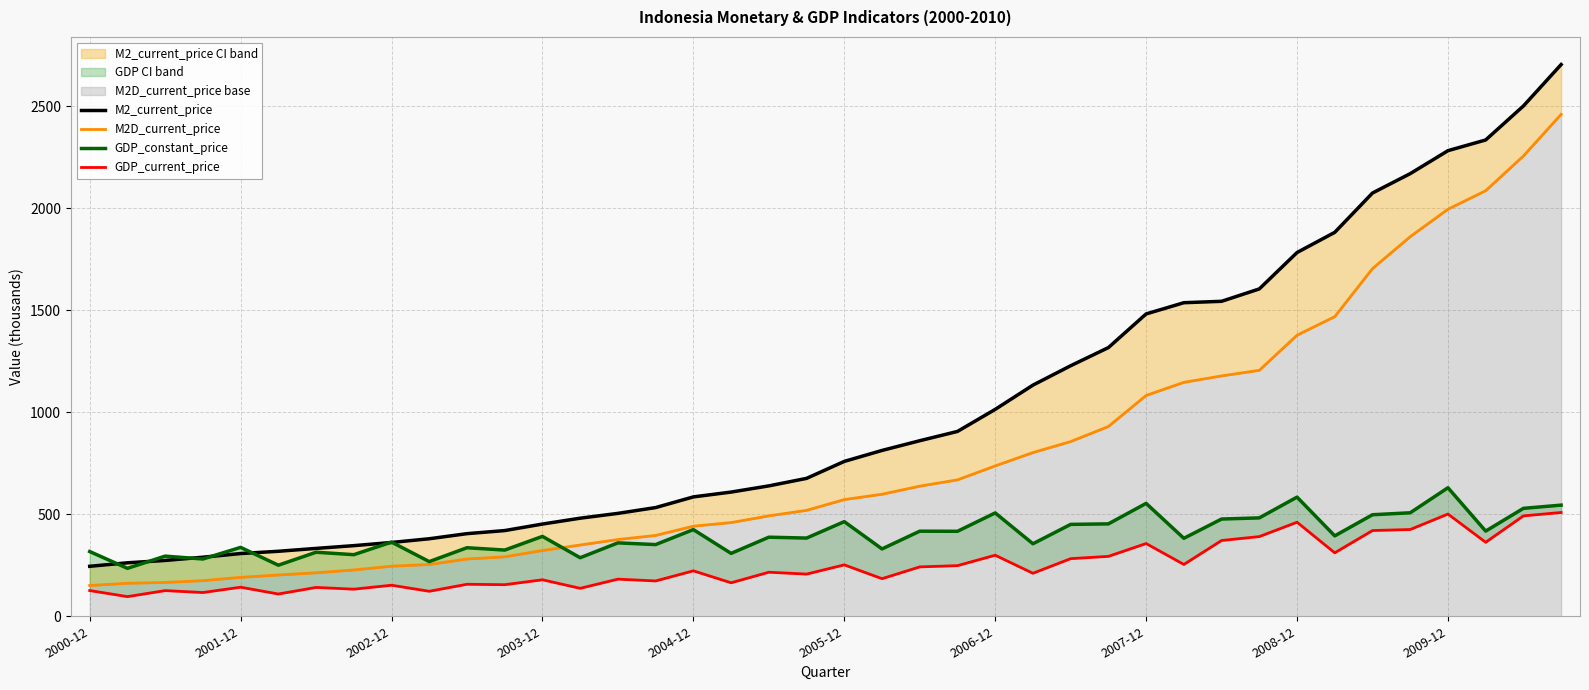

What is the smallest value displayed?

96.4